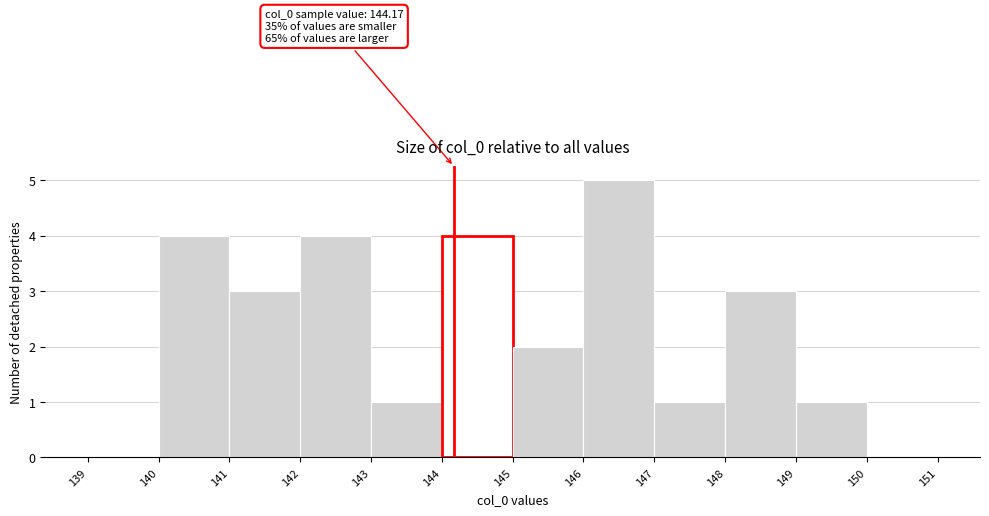

Which range on the x-axis has the tallest bar?

146 to 147